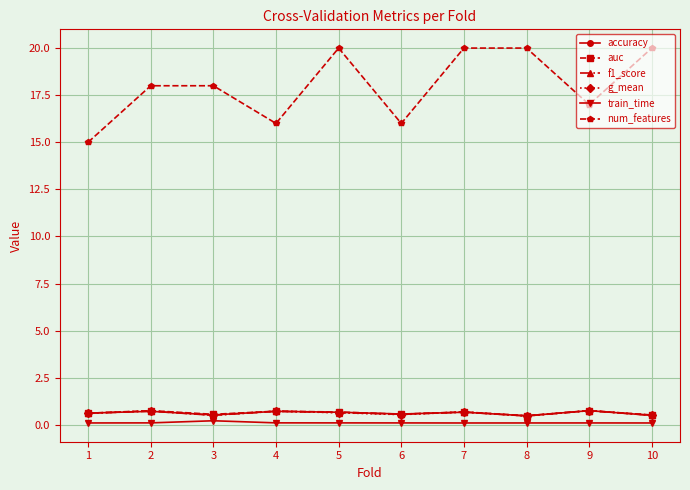

Is the value of g_mean at 4 greater than the value of f1_score at 10?

Yes